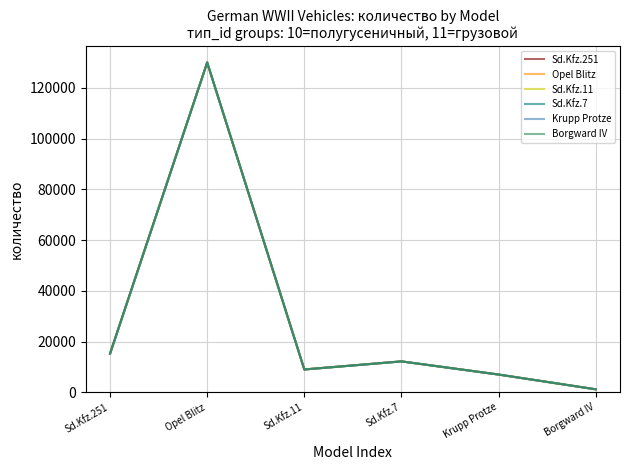

At how many categories does at least one series exceed 4130?

5